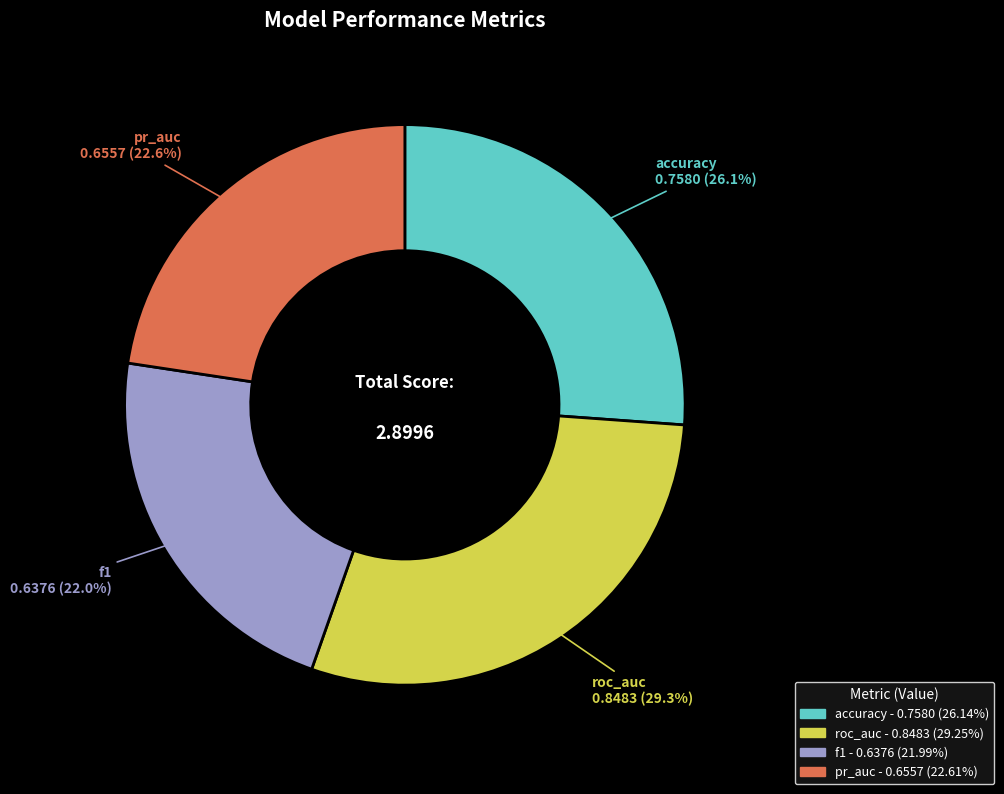

To the nearest percent, what is the combined percentage of f1 and roc_auc?

51%